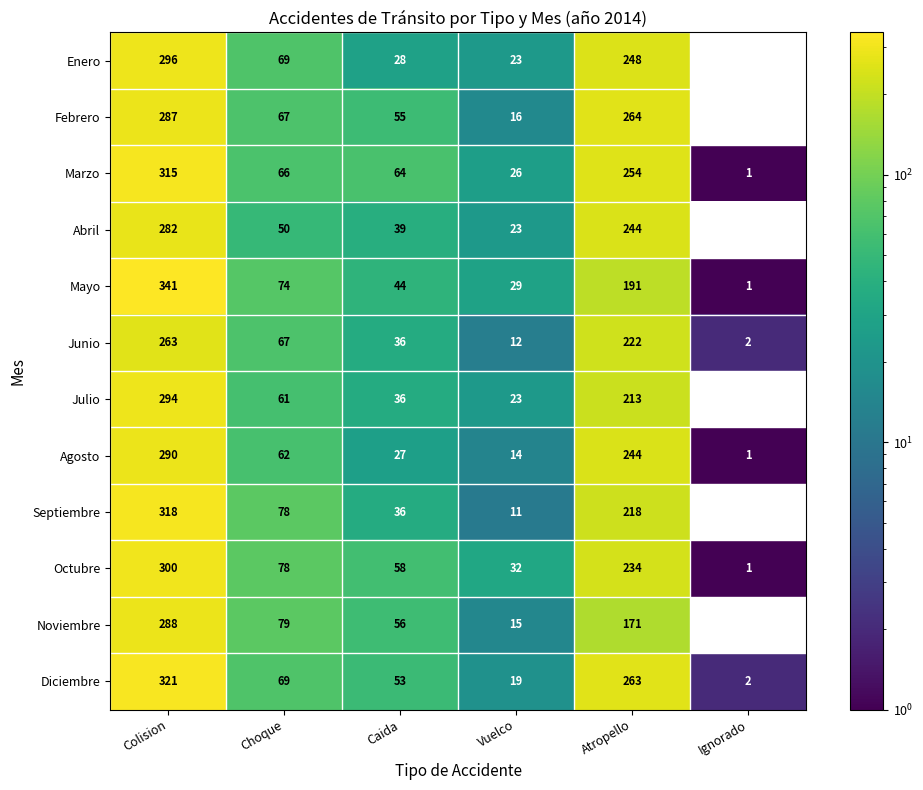

At which label does Mayo reach its minimum?

Ignorado